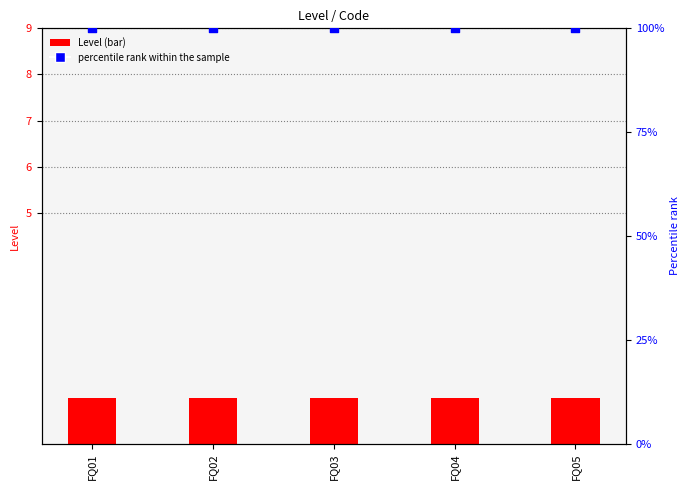

Which series contains the highest Y value?

percentile rank within the sample